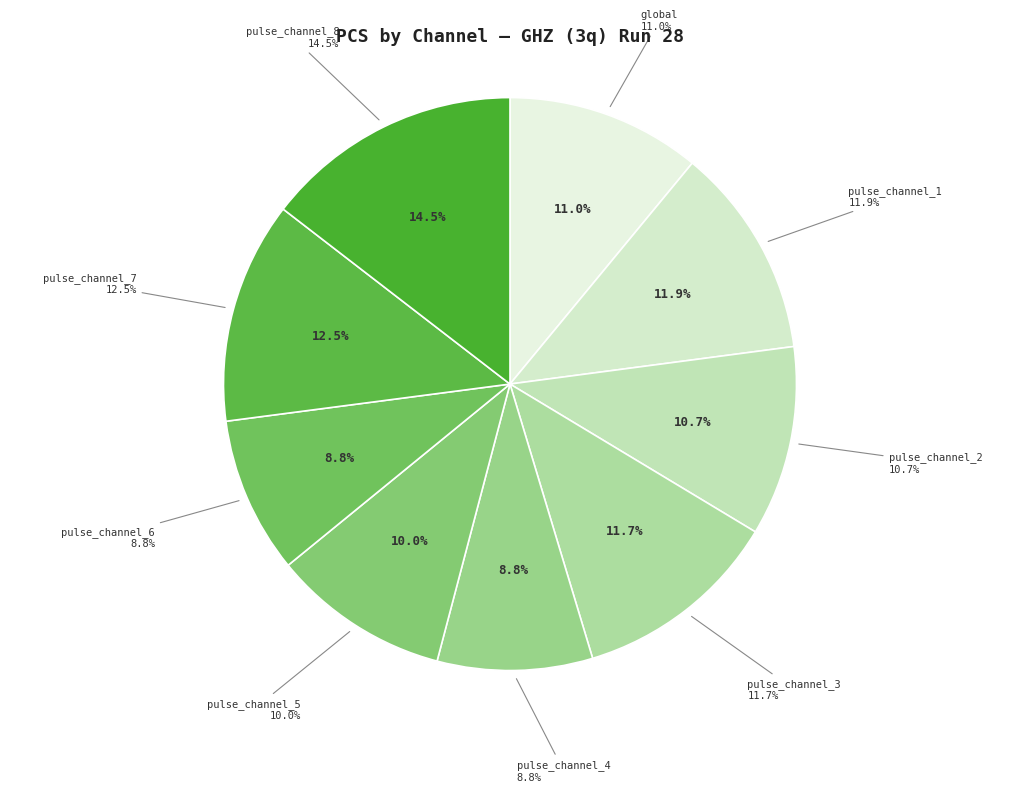

What percentage is the pulse_channel_1 slice, to the nearest percent?

12%